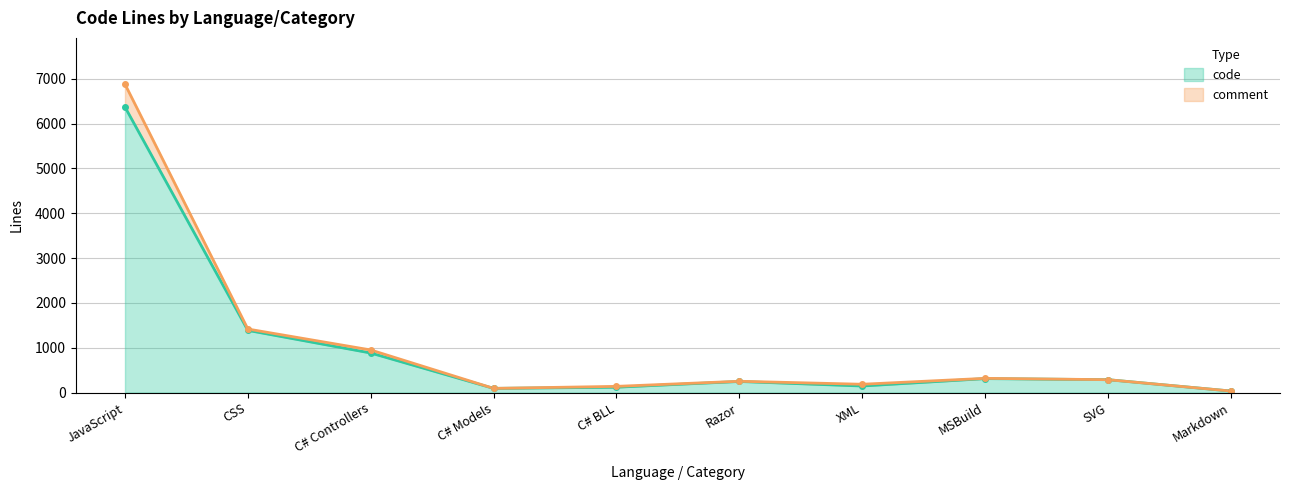

Which series has the largest total across all categories?

comment